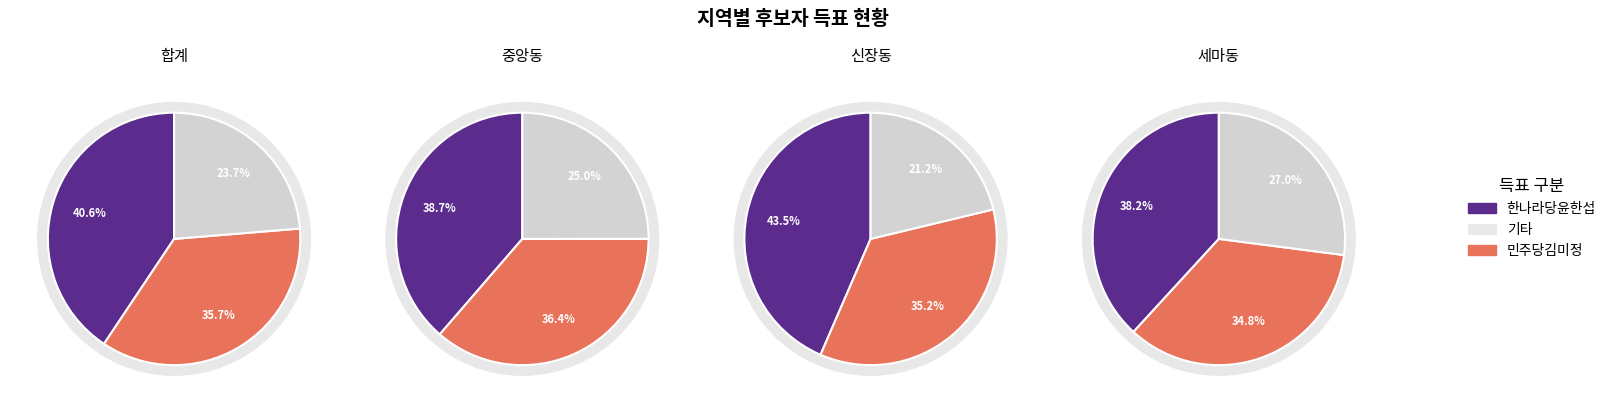

What percentage is the 신장동 slice, to the nearest percent?

22%